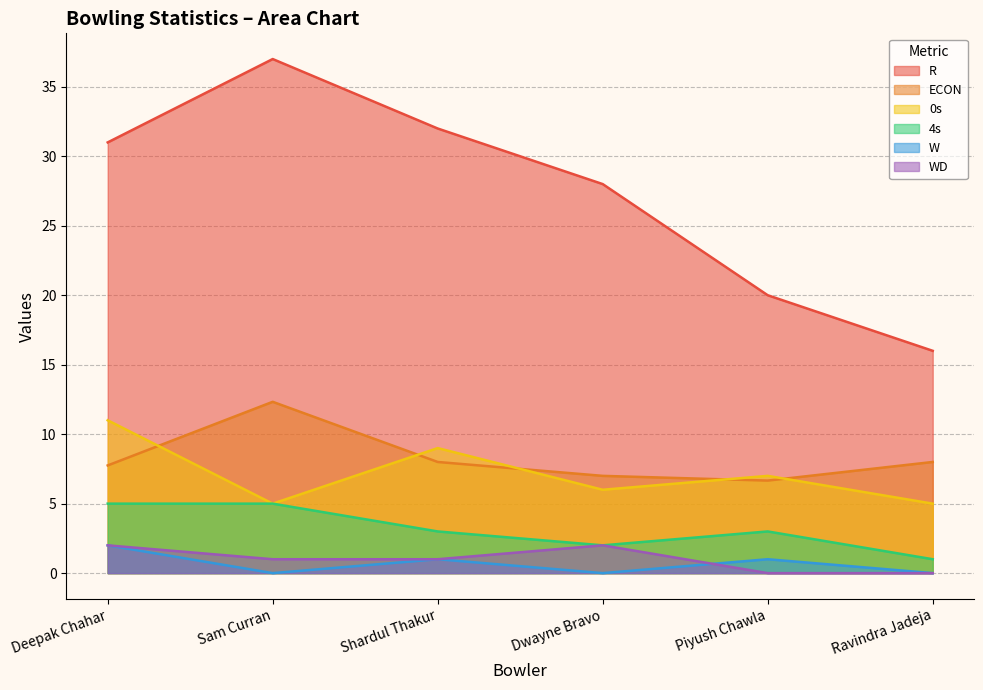

True or false: W and 0s intersect in this chart.

False